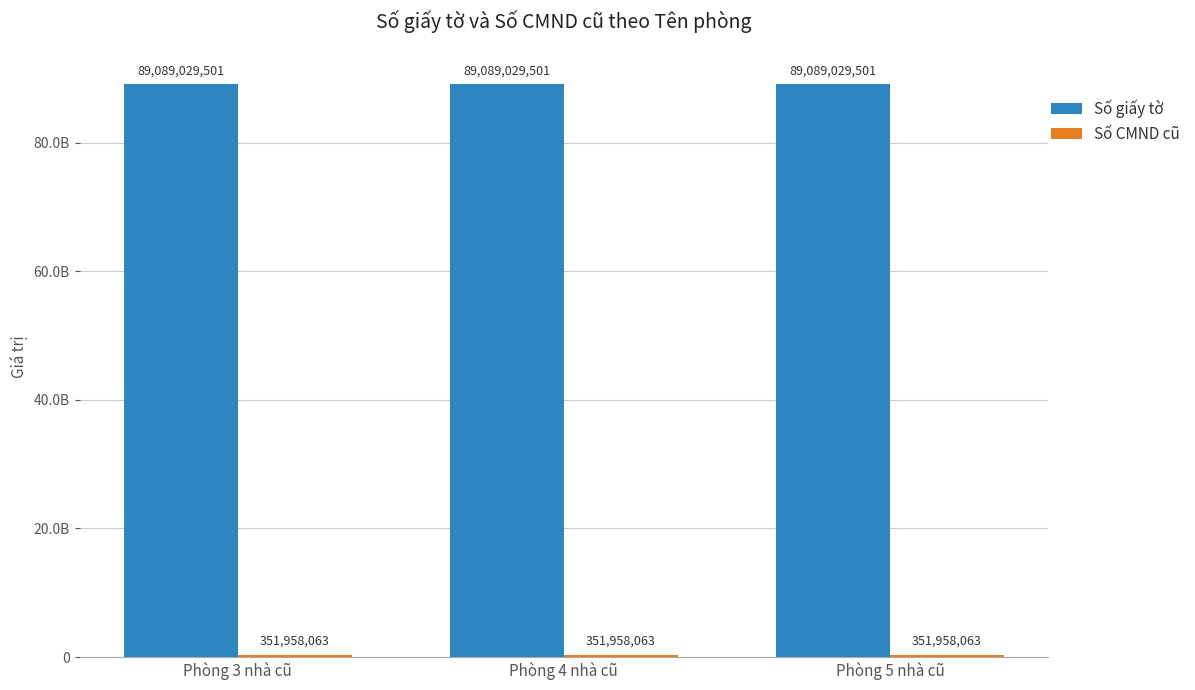

What is the sum of the Số CMND cũ values at Phòng 5 nhà cũ and Phòng 4 nhà cũ?

703916126